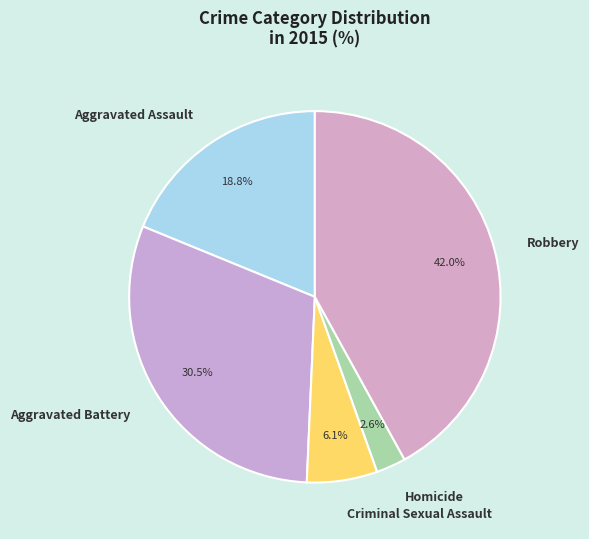

Count the number of slices in the pie.

5